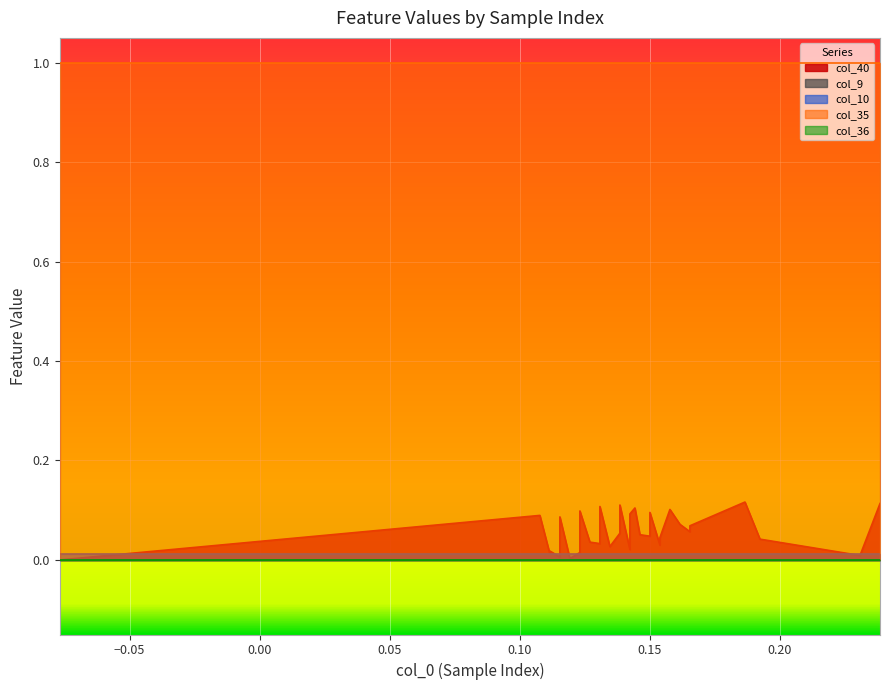

Reading right to left, transcribe all the data shown in this chart.

col_40: 39=0.1	38=0.1	37=0.1	36=0.1	35=0.1	34=0.1	33=0.1	32=0.1	31=0.1	30=0.1	29=0.1	28=0.1	27=0.1	26=0.1	25=0.1	24=0.1	23=0.1	22=0.1	21=0.1	20=0.1	19=0.1	18=0.1	17=0.1	16=0.0	15=0.0	14=0.0	13=0.0	12=0.0	11=0.0	10=0.0	9=0.0	8=0.0	7=0.0	6=0.0	5=0.0	4=0.0	3=0.0	2=0.0	1=0.0	0=0.0
col_9: 39=0.0	38=0.0	37=0.0	36=0.0	35=0.0	34=0.0	33=0.0	32=0.0	31=0.0	30=0.0	29=0.0	28=0.0	27=0.0	26=0.0	25=0.0	24=0.0	23=0.0	22=0.0	21=0.0	20=0.0	19=0.0	18=0.0	17=0.0	16=0.0	15=0.0	14=0.0	13=0.0	12=0.0	11=0.0	10=0.0	9=0.0	8=0.0	7=0.0	6=0.0	5=0.0	4=0.0	3=0.0	2=0.0	1=0.0	0=0.0
col_10: 39=0.0	38=0.0	37=0.0	36=0.0	35=0.0	34=0.0	33=0.0	32=0.0	31=0.0	30=0.0	29=0.0	28=0.0	27=0.0	26=0.0	25=0.0	24=0.0	23=0.0	22=0.0	21=0.0	20=0.0	19=0.0	18=0.0	17=0.0	16=0.0	15=0.0	14=0.0	13=0.0	12=0.0	11=0.0	10=0.0	9=0.0	8=0.0	7=0.0	6=0.0	5=0.0	4=0.0	3=0.0	2=0.0	1=0.0	0=0.0
col_35: 39=1.0	38=1.0	37=1.0	36=1.0	35=1.0	34=1.0	33=1.0	32=1.0	31=1.0	30=1.0	29=1.0	28=1.0	27=1.0	26=1.0	25=1.0	24=1.0	23=1.0	22=1.0	21=1.0	20=1.0	19=1.0	18=1.0	17=1.0	16=1.0	15=1.0	14=1.0	13=1.0	12=1.0	11=1.0	10=1.0	9=1.0	8=1.0	7=1.0	6=1.0	5=1.0	4=1.0	3=1.0	2=1.0	1=1.0	0=1.0
col_36: 39=0.0	38=0.0	37=0.0	36=0.0	35=0.0	34=0.0	33=0.0	32=0.0	31=0.0	30=0.0	29=0.0	28=0.0	27=0.0	26=0.0	25=0.0	24=0.0	23=0.0	22=0.0	21=0.0	20=0.0	19=0.0	18=0.0	17=0.0	16=0.0	15=0.0	14=0.0	13=0.0	12=0.0	11=0.0	10=0.0	9=0.0	8=0.0	7=0.0	6=0.0	5=0.0	4=0.0	3=0.0	2=0.0	1=0.0	0=0.0